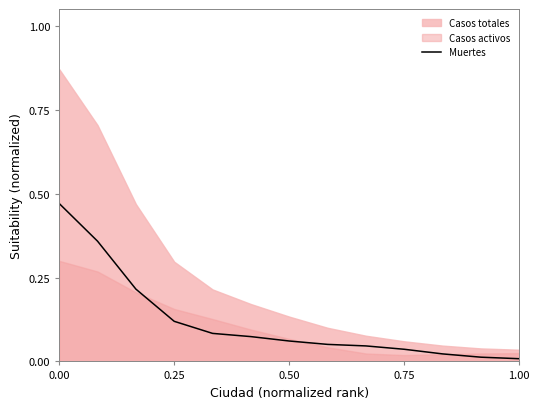

Is it true that Muertes equals 0.7 at 0.00?

False